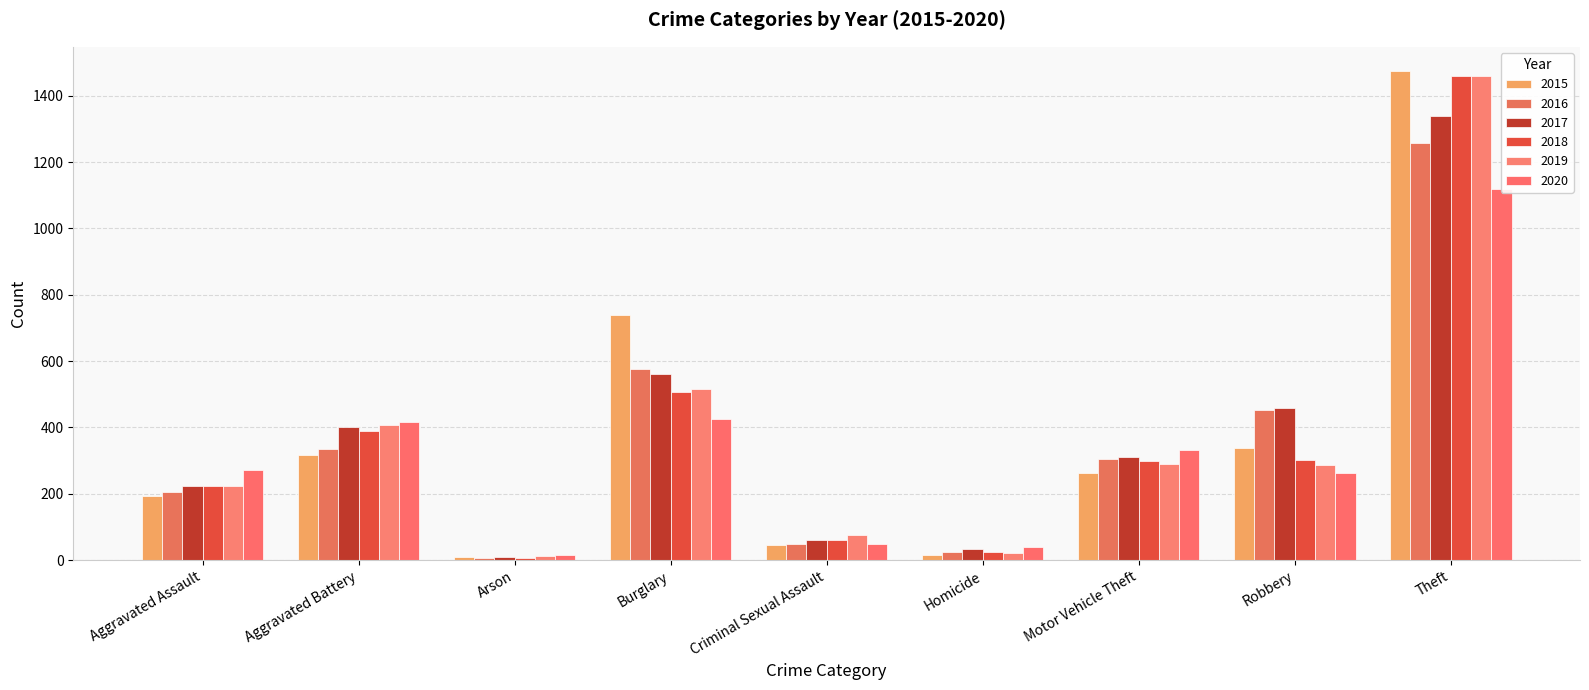

Rank the categories by 2020 value from highest to lowest.

Theft, Burglary, Aggravated Battery, Motor Vehicle Theft, Aggravated Assault, Robbery, Criminal Sexual Assault, Homicide, Arson